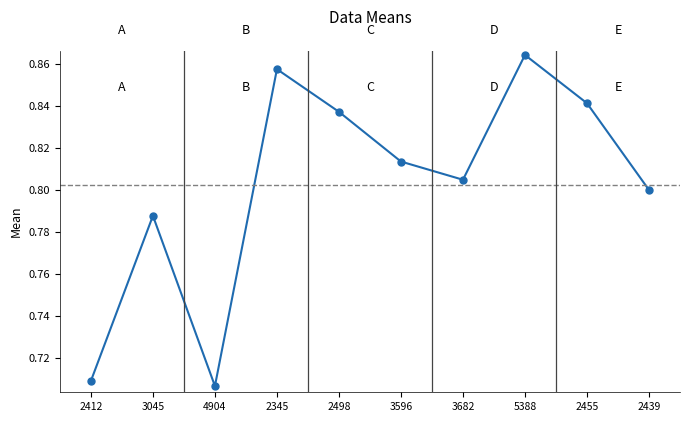

How many lines are shown in the chart?

1